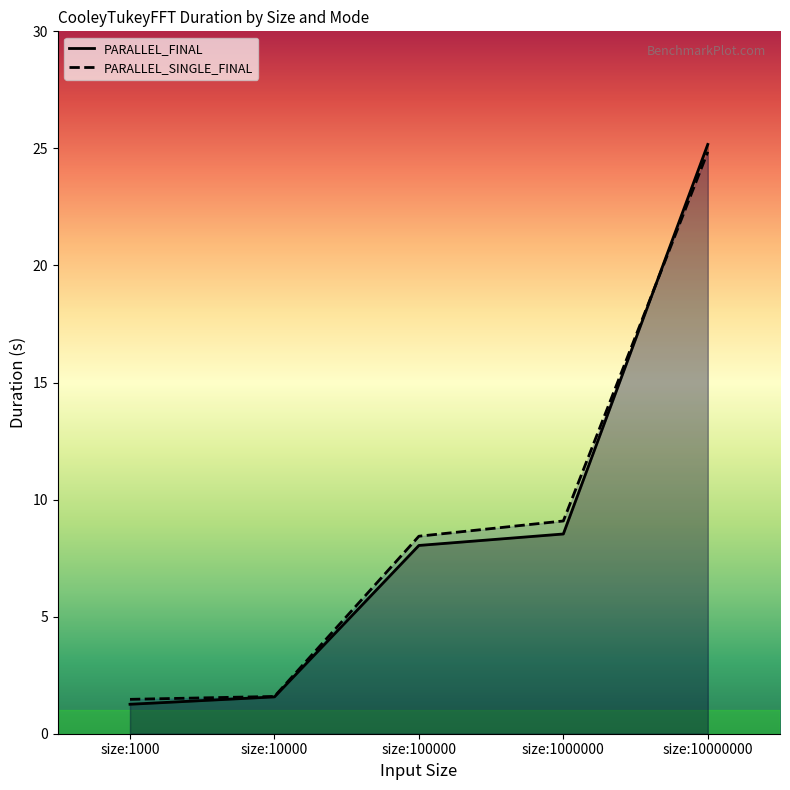

Which series has the widest spread of values?

PARALLEL_FINAL